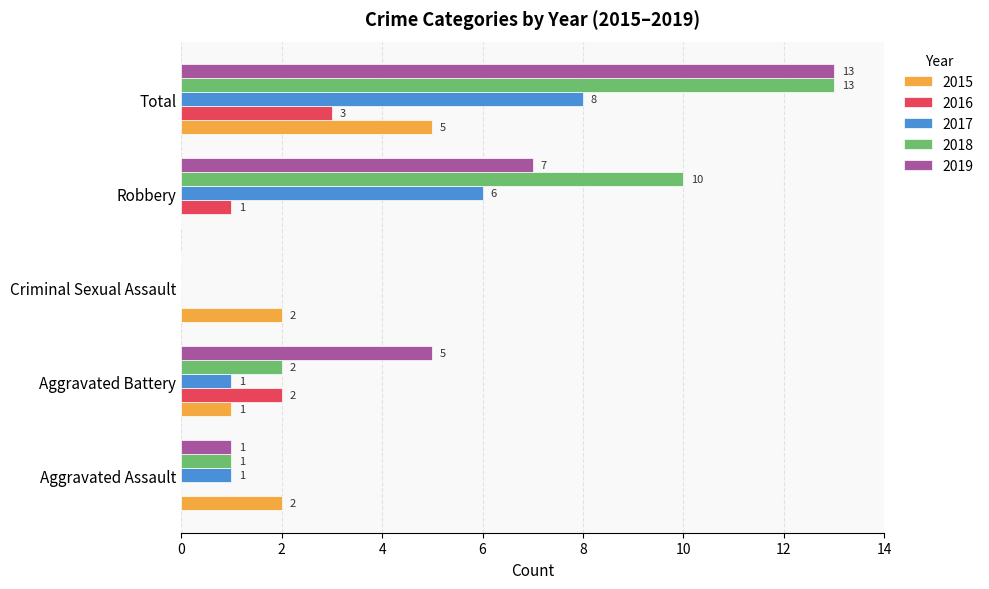

Between Aggravated Battery and Robbery, which series saw the biggest shift?

2018